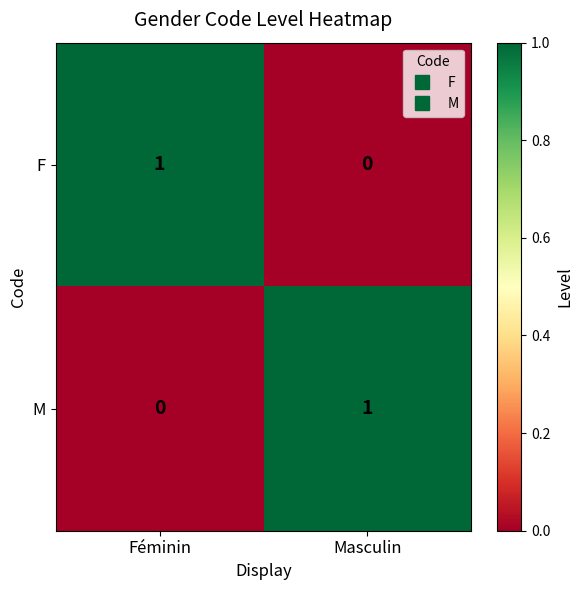

Is it true that M equals 0 at Masculin?

False